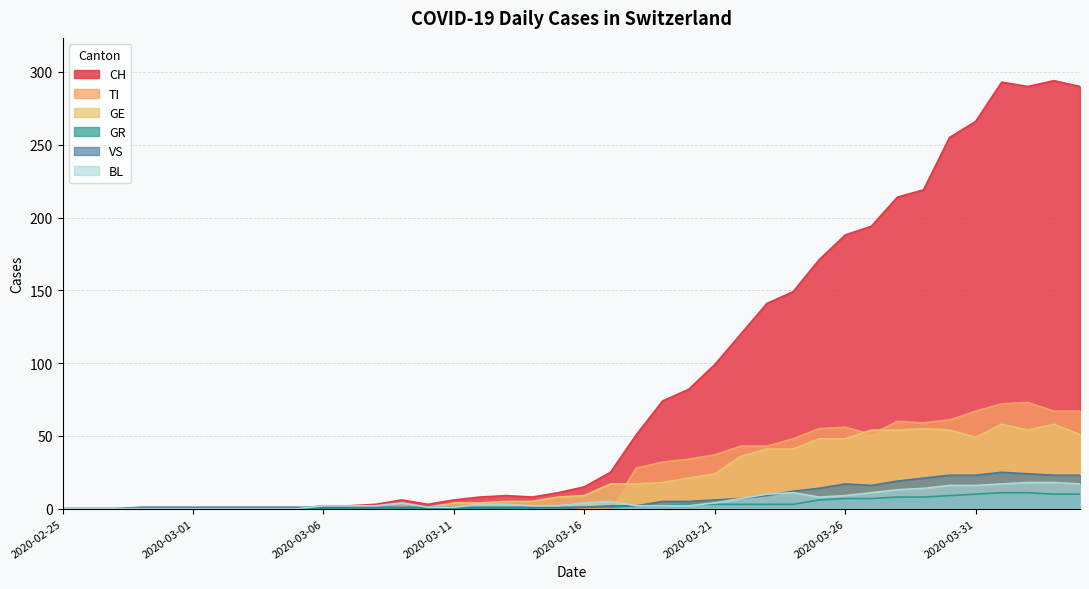

What is the difference between the GR values at 2020-03-09 and 2020-03-31?

10